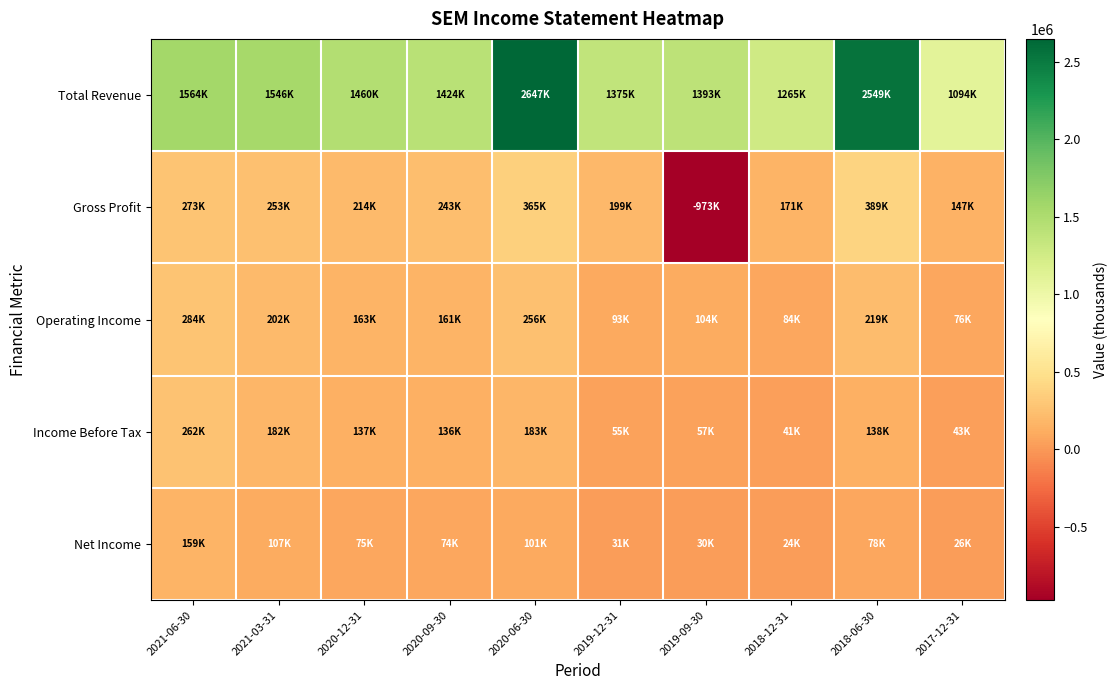

At which category is the sum across all series the highest?

2020-06-30